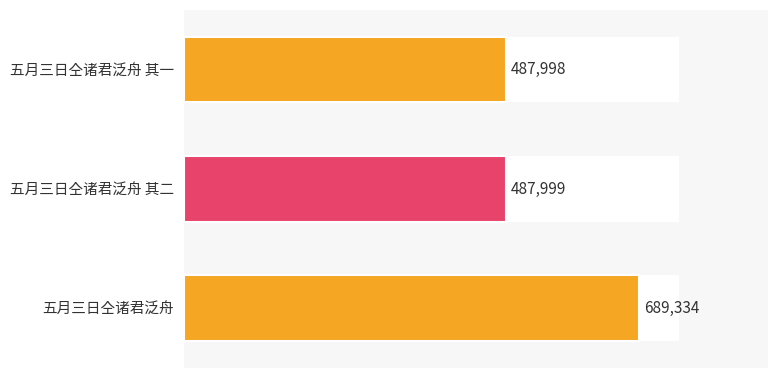

Which has a higher value, 五月三日仝诸君泛舟 其一 or 五月三日仝诸君泛舟?

五月三日仝诸君泛舟